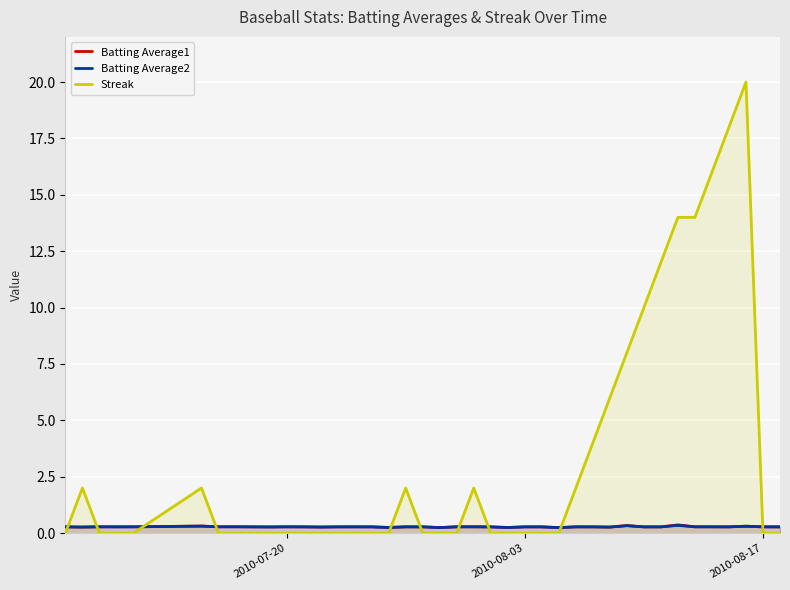

What are all the series names shown in the legend?

Batting Average1, Batting Average2, Streak